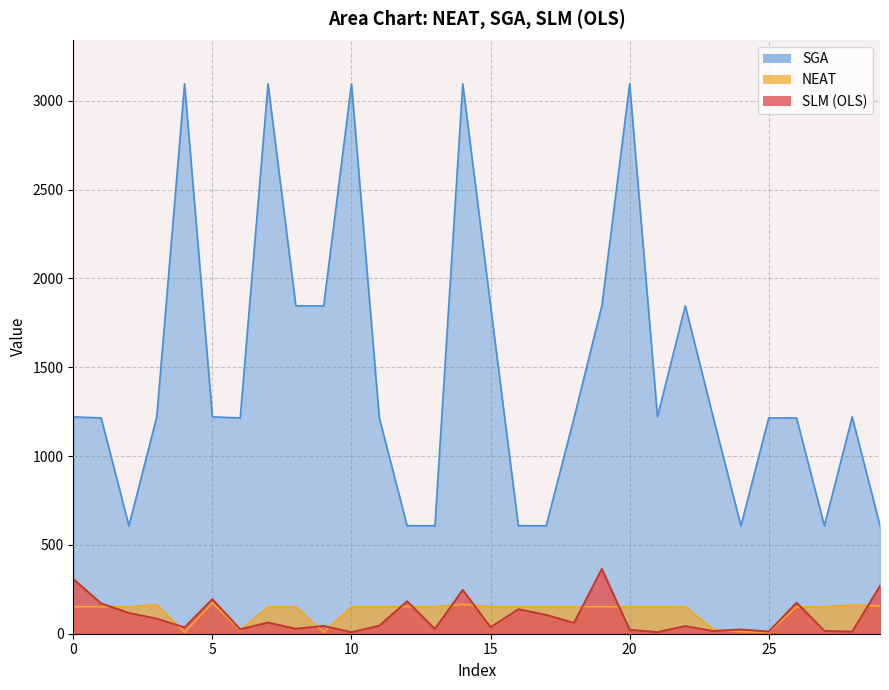

What is the value of the SGA point at the 2nd from the left?

1215